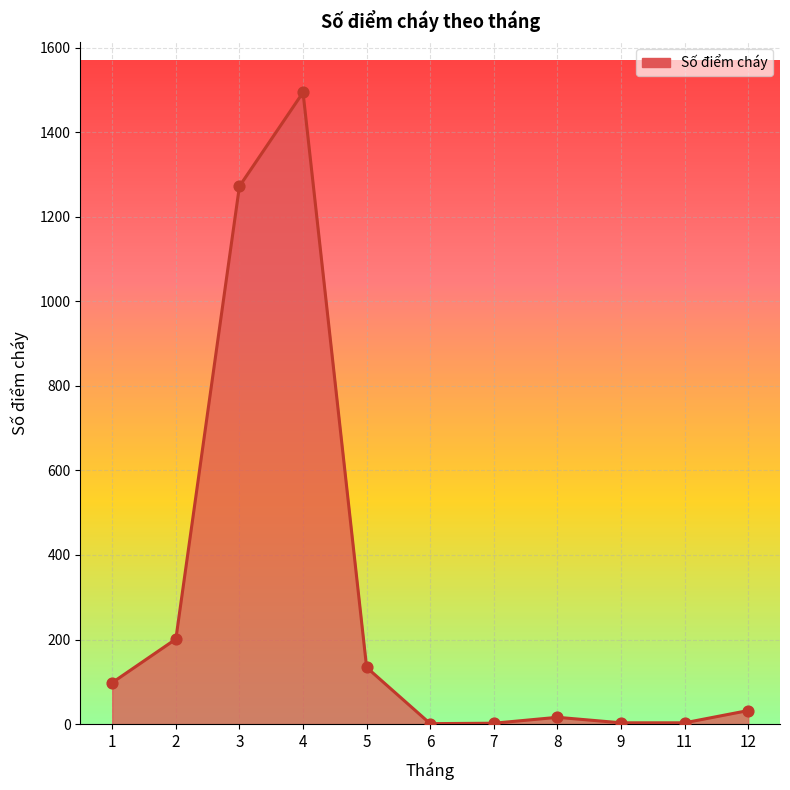

What is the ratio of the value at 4 to the value at 6?

1494.0